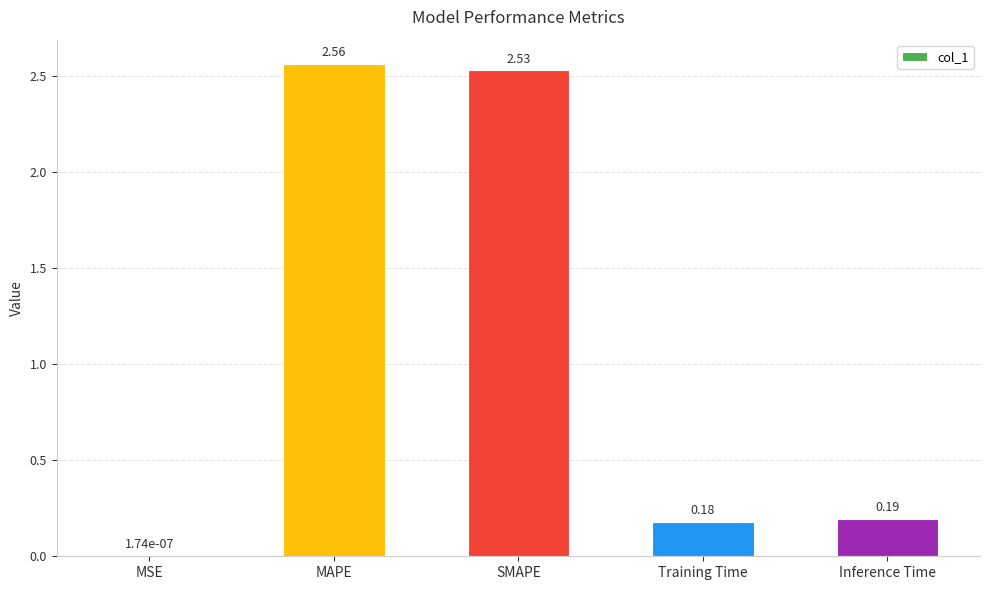

What is the ratio of the value at Inference Time to the value at MAPE?

0.1